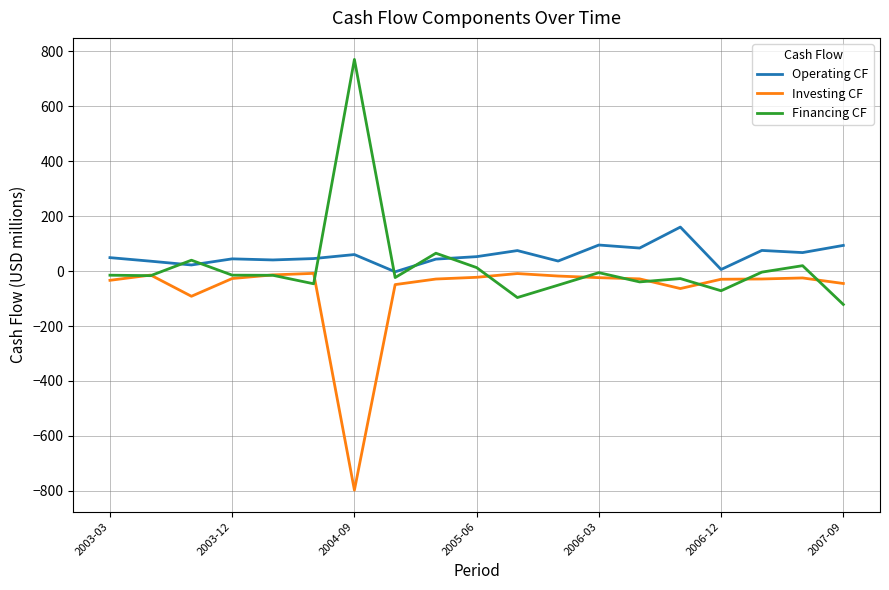

True or false: Investing CF and Operating CF cross at least once.

False